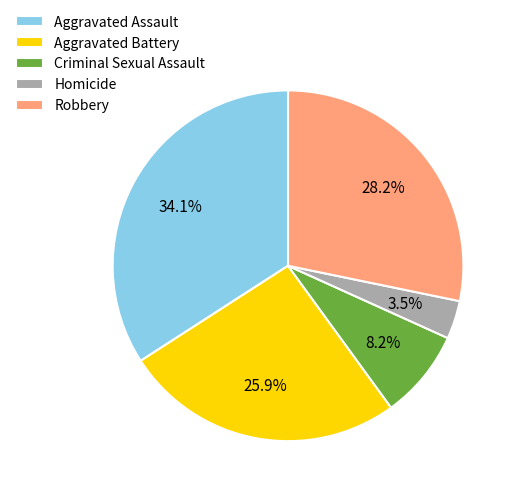

Count the number of slices in the pie.

5